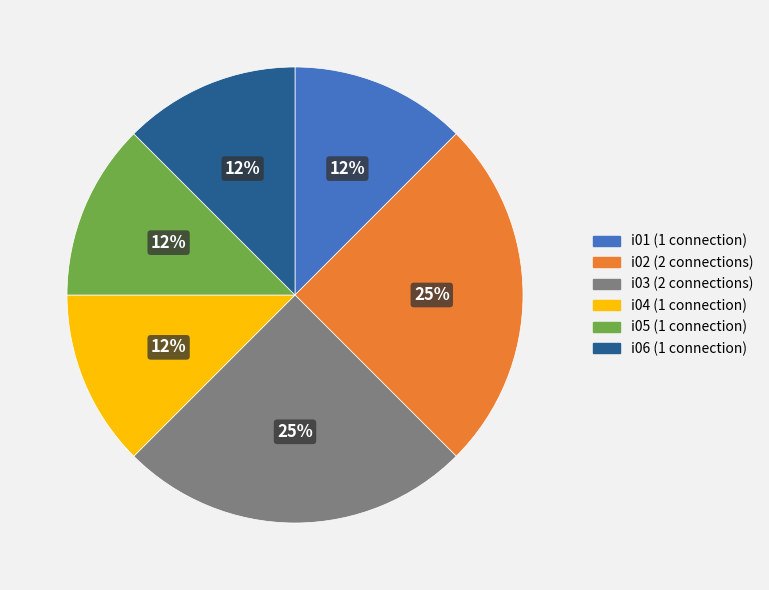

Is the sum of i03 and i04 greater than half?

No